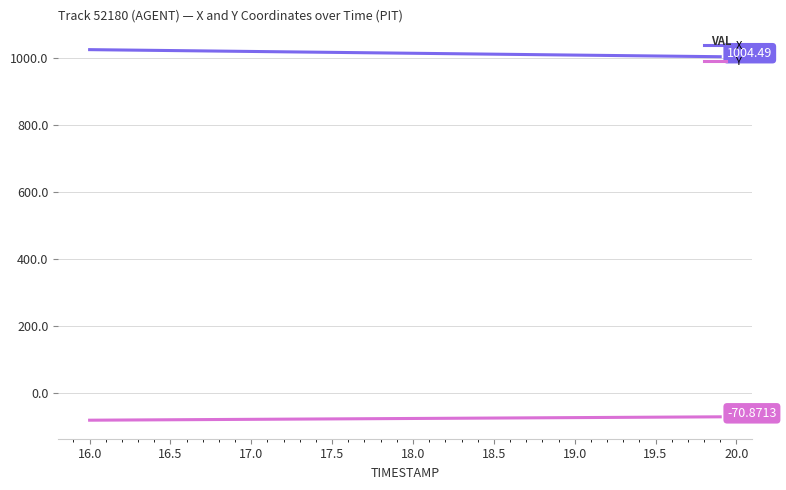

List the series in order of their overall mean, lowest first.

Y, X